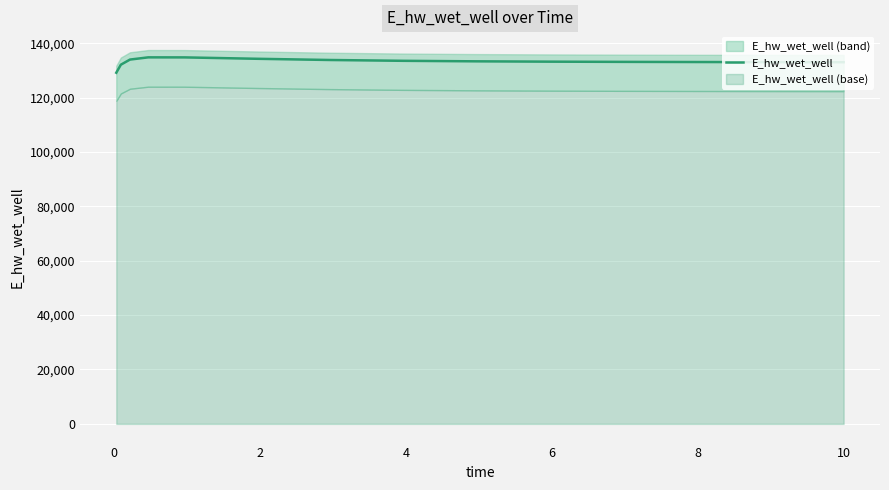

What is the maximum value shown in the chart?

134773.7